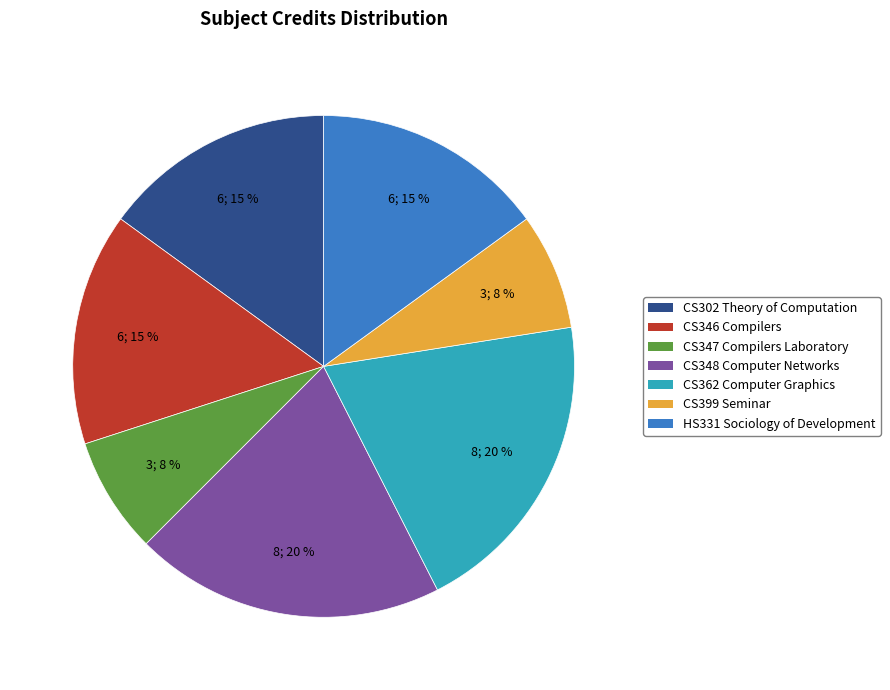

What percentage is the HS331 Sociology of Development slice, to the nearest percent?

15%